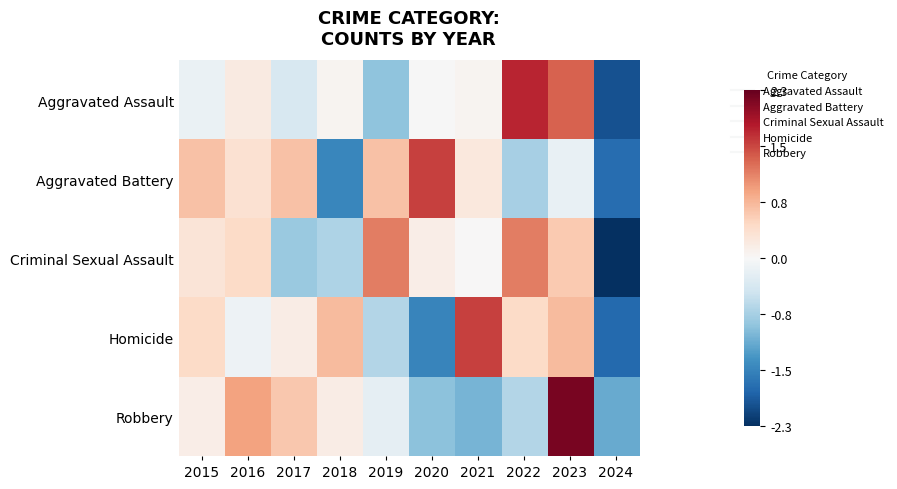

Reading right to left, transcribe all the data shown in this chart.

Aggravated Assault: 2024=-2.0	2023=1.4	2022=1.8	2021=0.1	2020=-0.0	2019=-0.9	2018=0.1	2017=-0.4	2016=0.2	2015=-0.1
Aggravated Battery: 2024=-1.8	2023=-0.2	2022=-0.8	2021=0.2	2020=1.6	2019=0.7	2018=-1.5	2017=0.7	2016=0.4	2015=0.7
Criminal Sexual Assault: 2024=-2.3	2023=0.6	2022=1.2	2021=0.0	2020=0.2	2019=1.2	2018=-0.7	2017=-0.9	2016=0.4	2015=0.3
Homicide: 2024=-1.8	2023=0.7	2022=0.5	2021=1.6	2020=-1.5	2019=-0.7	2018=0.7	2017=0.2	2016=-0.1	2015=0.5
Robbery: 2024=-1.2	2023=2.2	2022=-0.7	2021=-1.1	2020=-0.9	2019=-0.2	2018=0.2	2017=0.6	2016=0.9	2015=0.2